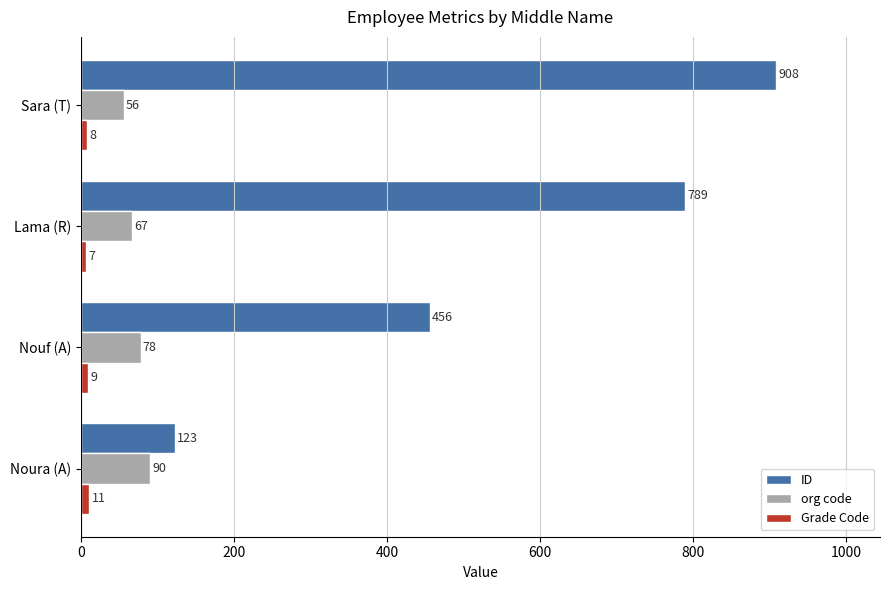

At Noura (A), list the series in order from largest to smallest.

ID, org code, Grade Code